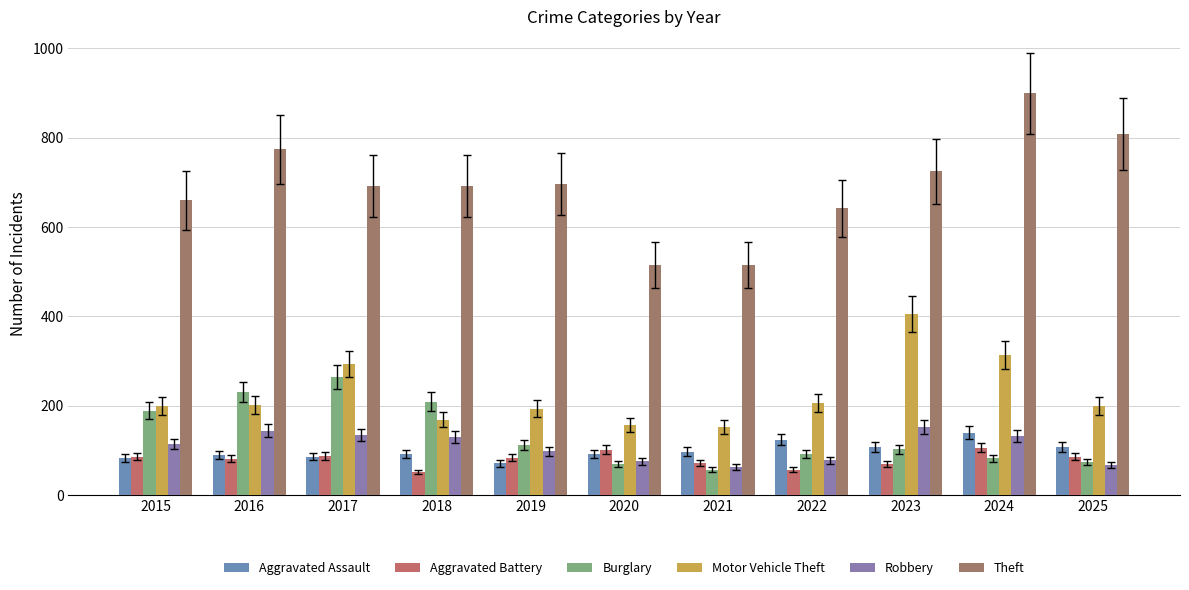

Are the bars grouped side by side (vs. stacked)?

Yes